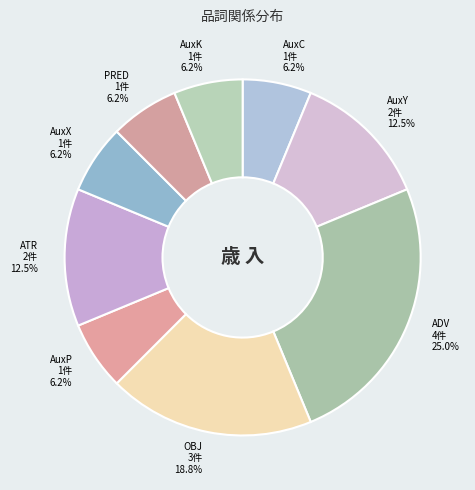

Does OBJ represent more than half of the total?

No